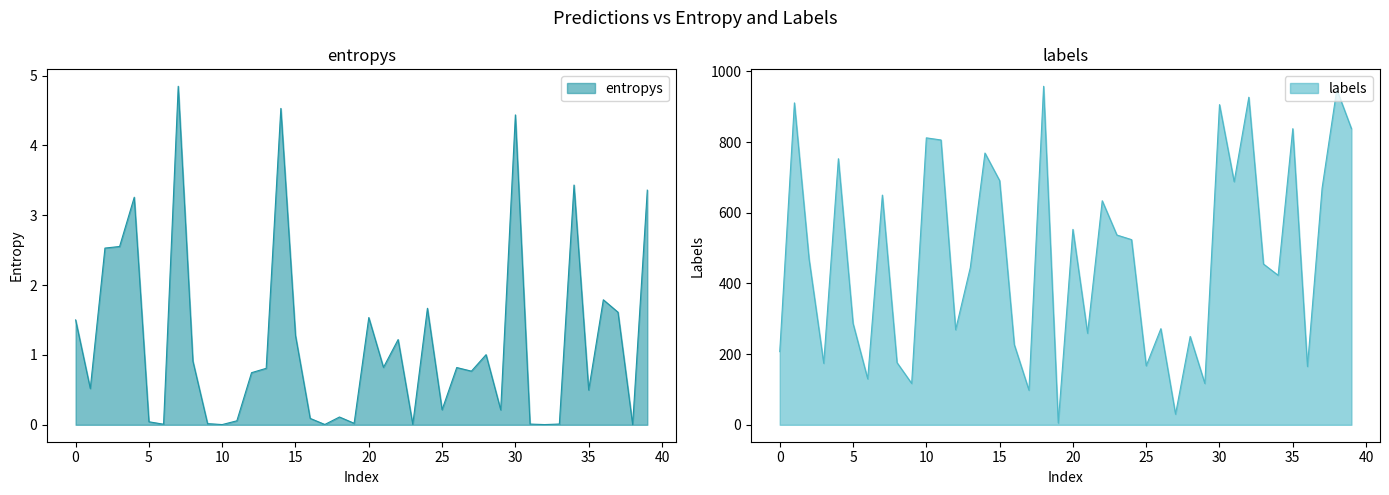

Which has a higher value, 20 or 36?

36